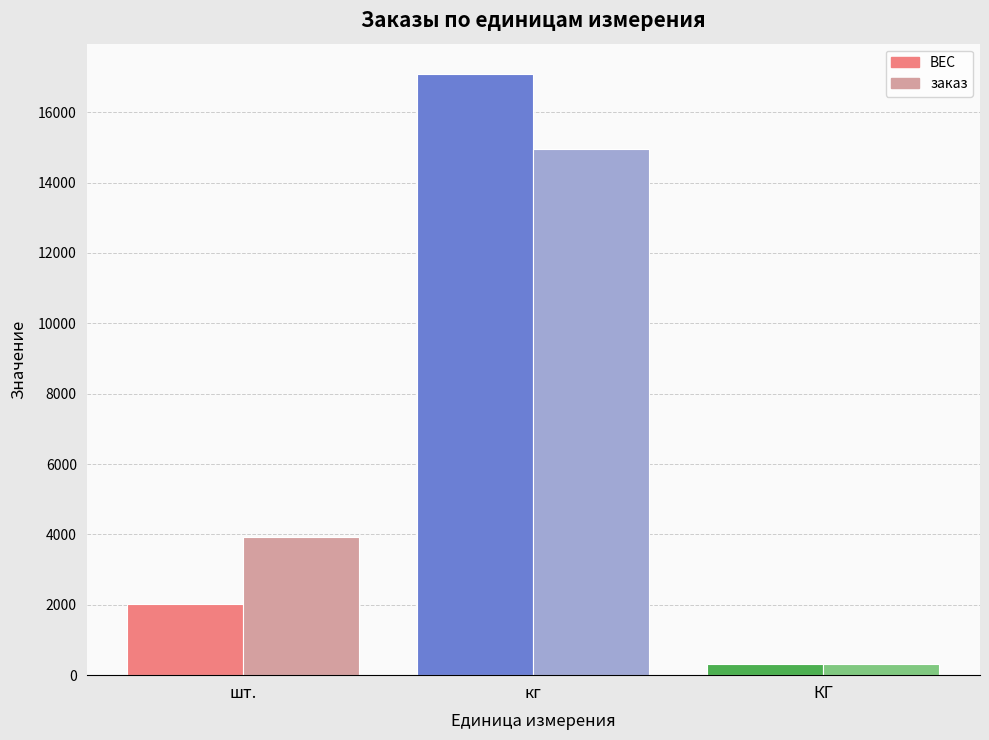

Reading left to right, transcribe all the data shown in this chart.

ВЕС: шт.=2029	кг=17093	КГ=305
заказ: шт.=3934	кг=14963	КГ=305